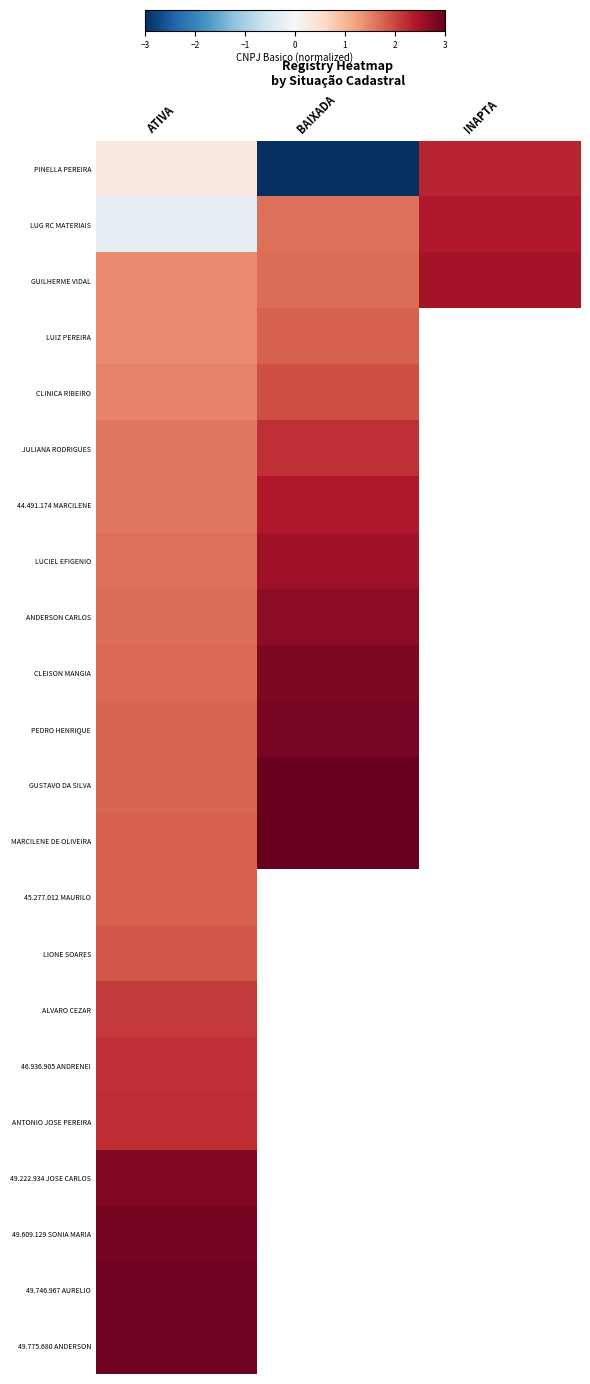

List the series in order of their overall mean, lowest first.

PINELLA PEREIRA, LUG RC MATERIAIS, GUILHERME VIDAL, LUIZ PEREIRA, CLINICA RIBEIRO, JULIANA RODRIGUES, 44.491.174 MARCILENE, LUCIEL EFIGENIO, ANDERSON CARLOS, CLEISON MANGIA, PEDRO HENRIQUE, GUSTAVO DA SILVA, MARCILENE DE OLIVEIRA, 45.277.012 MAURILO, LIONE SOARES, ALVARO CEZAR, 46.936.905 ANDRENEI, ANTONIO JOSE PEREIRA, 49.222.934 JOSE CARLOS, 49.609.129 SONIA MARIA, 49.746.967 AURELIO, 49.775.680 ANDERSON